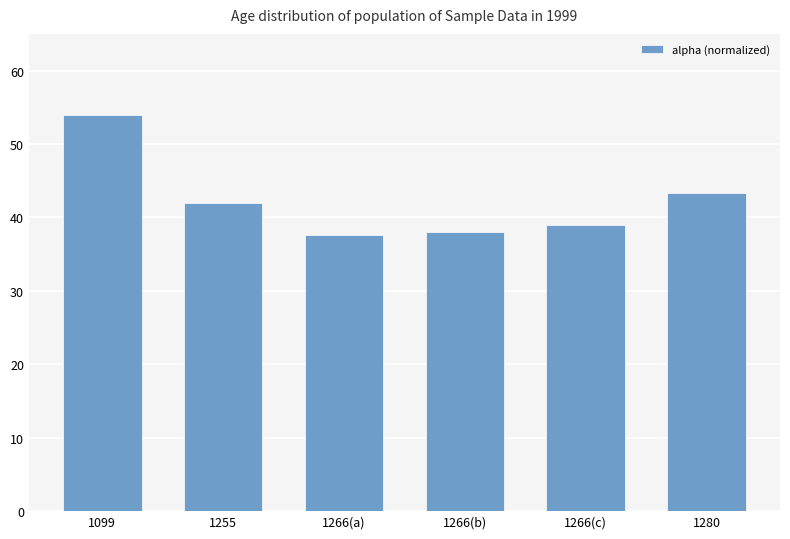

Which category has the highest value across all series?

1099